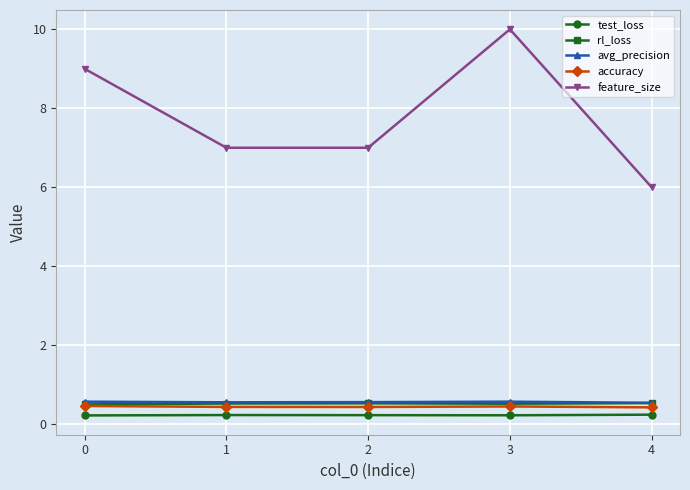

Is the value of test_loss at 2 greater than the value of avg_precision at 2?

No